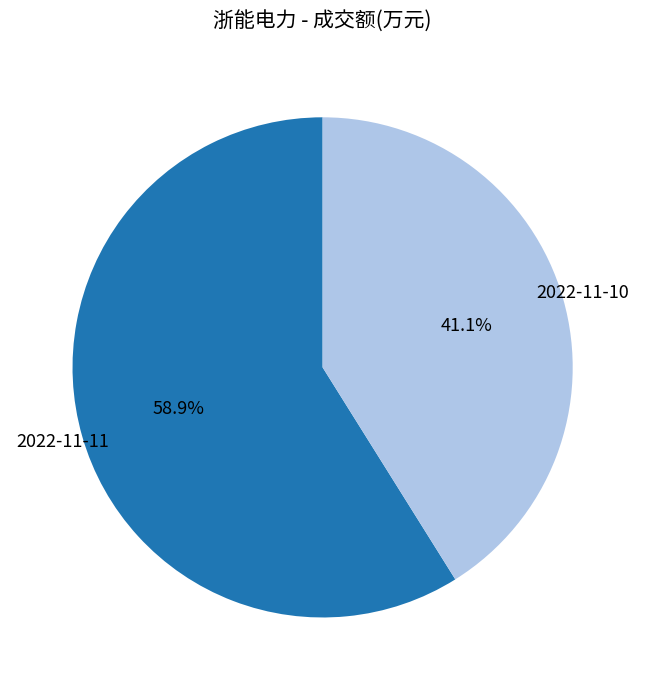

To the nearest percent, what is the average slice percentage?

50%